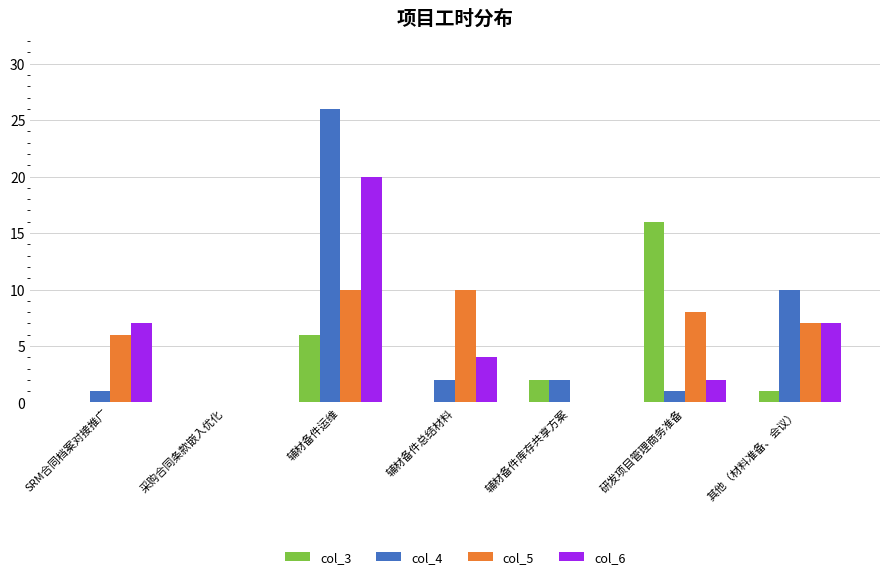

How many positive values does the col_4 series have?

6